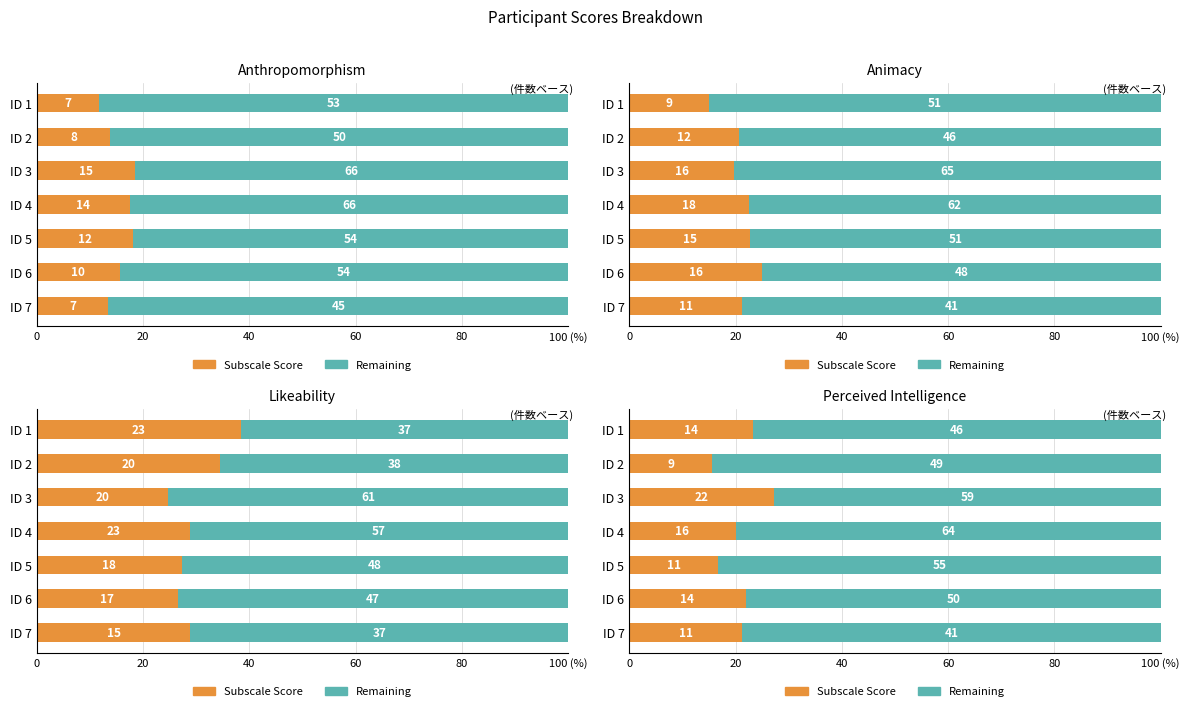

How many bars are there in each group?

2